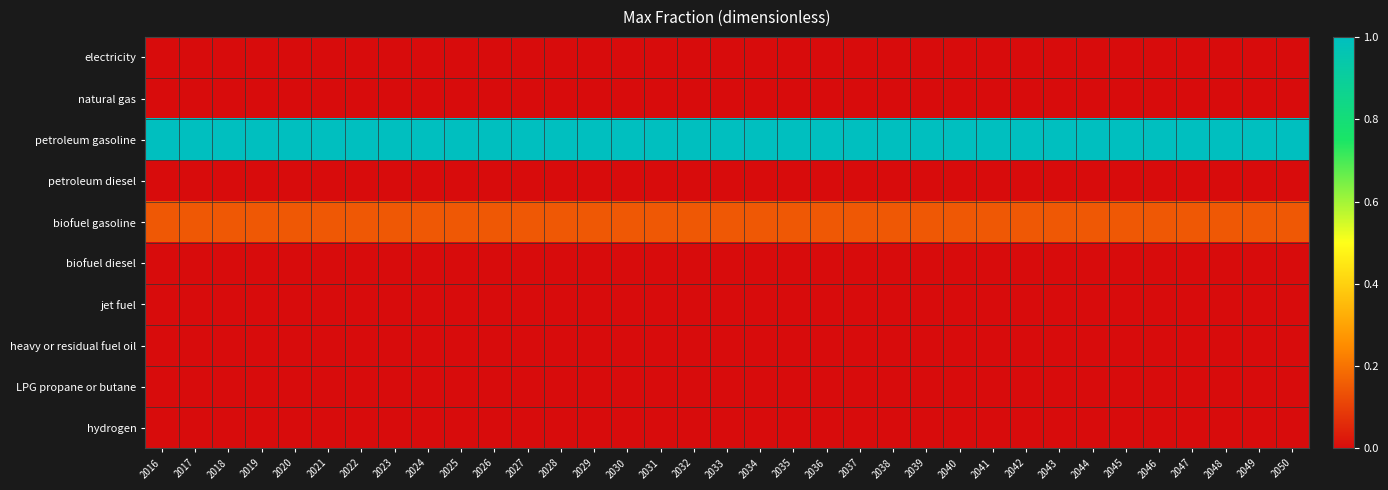

What is the total value across all series at 2026?

1.1